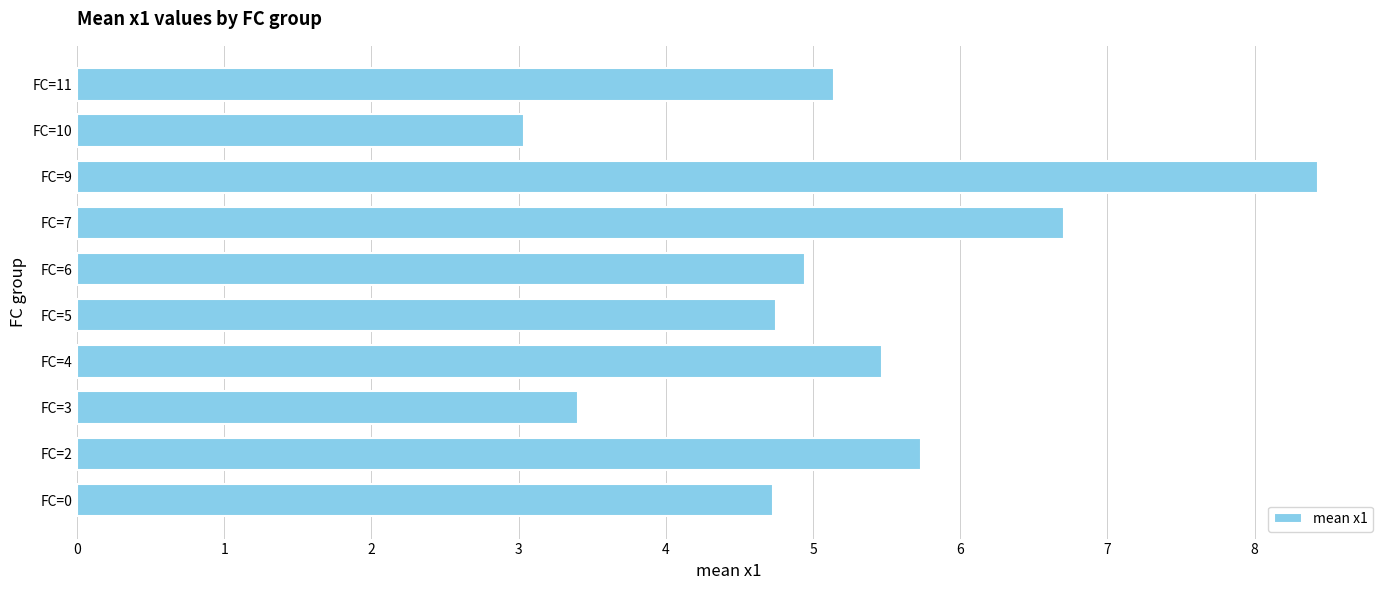

Are the bars horizontal?

Yes